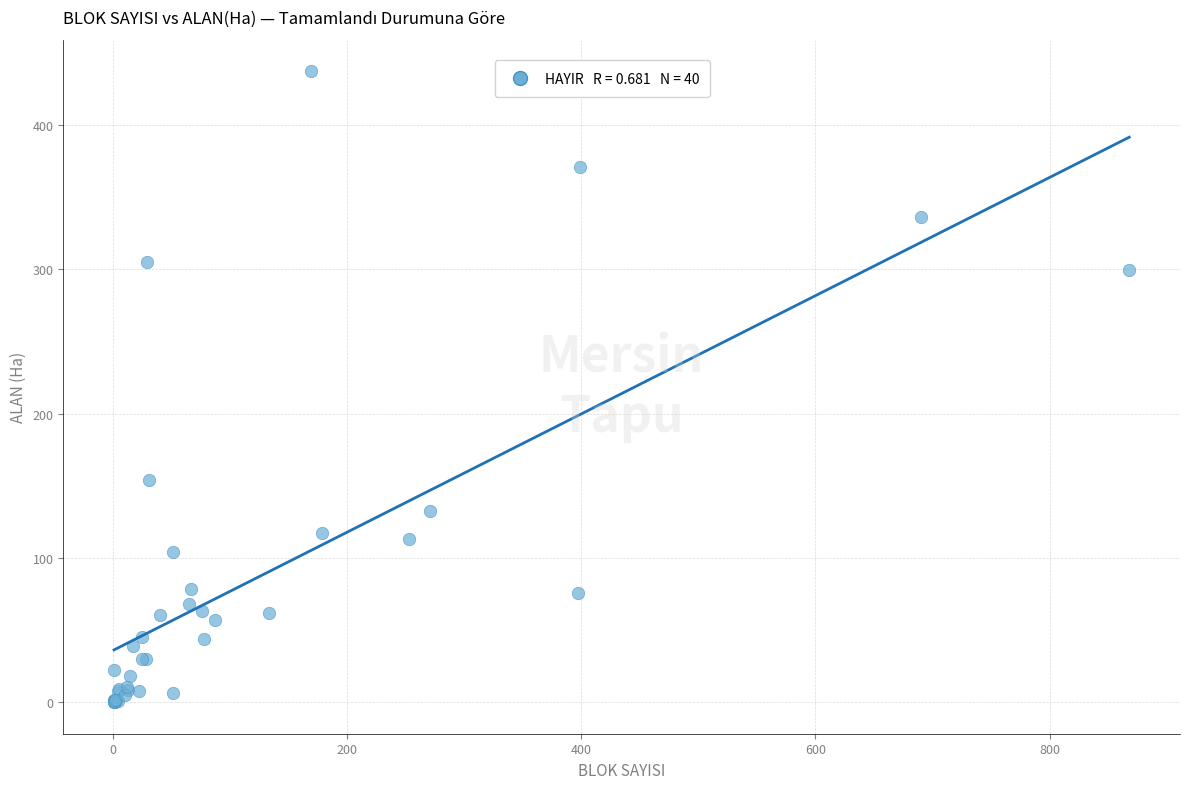

What Y value in the scatter plot is closest to 218?

154.0